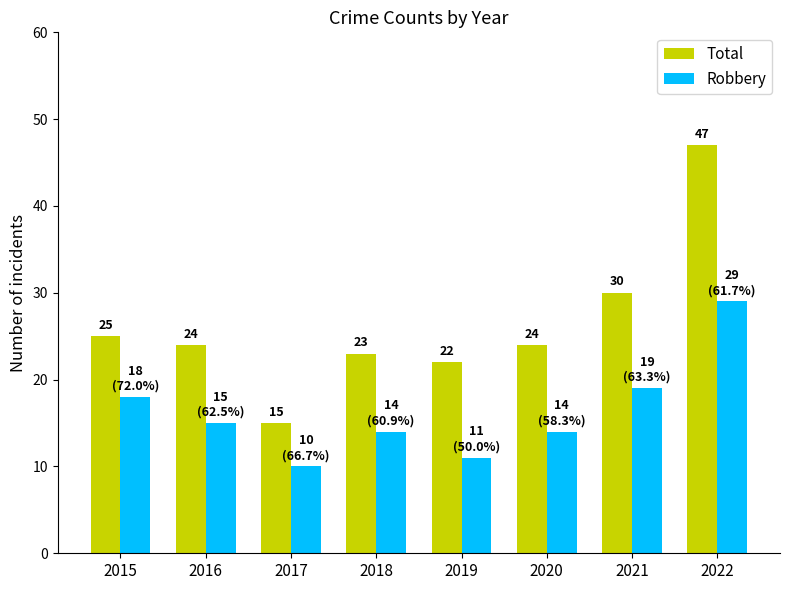

What is the spread (max minus min) of values at 2018?

9